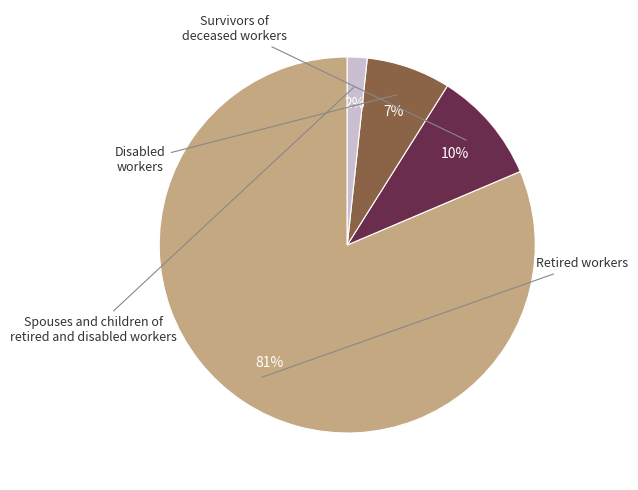

Is there a majority slice in this chart?

Yes